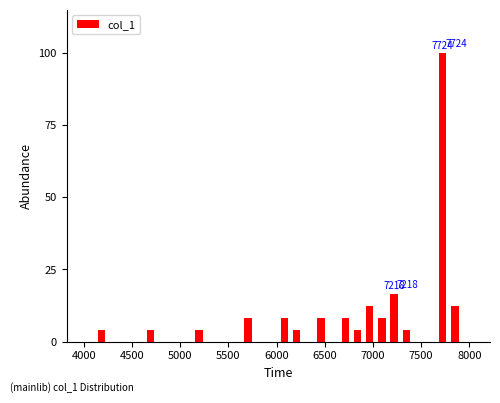

Read against the x-axis, roughly where is the centre of the tallest bar?

7700